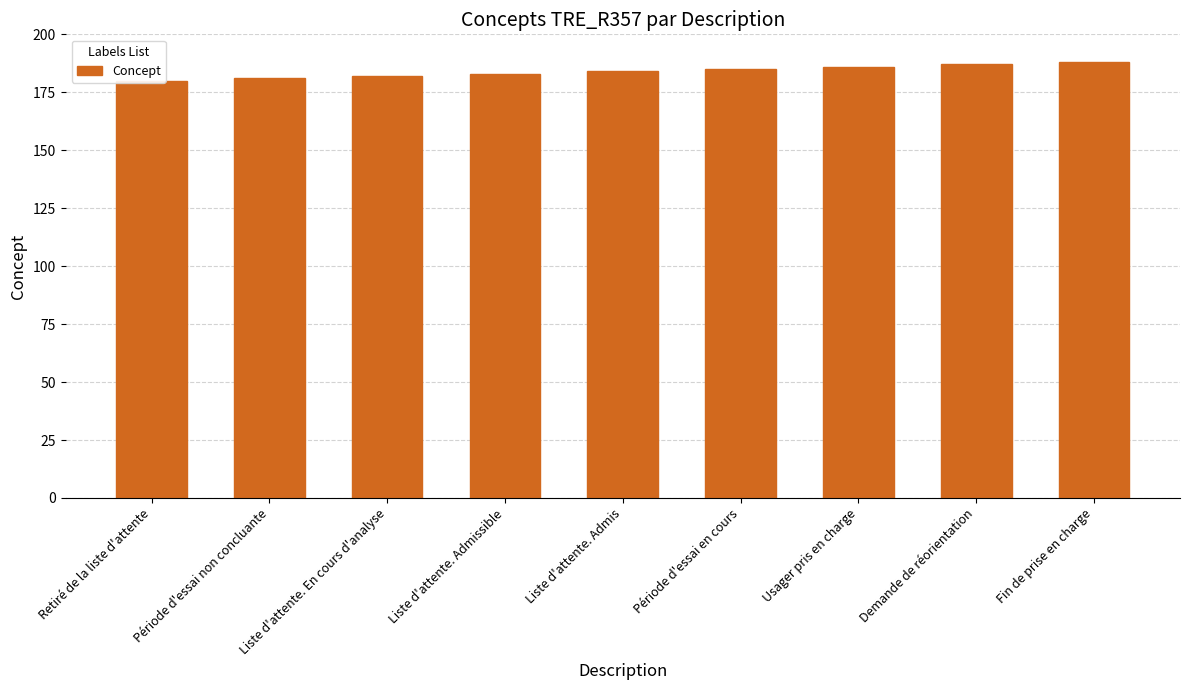

At which category does the chart reach its peak across all series?

Fin de prise en charge